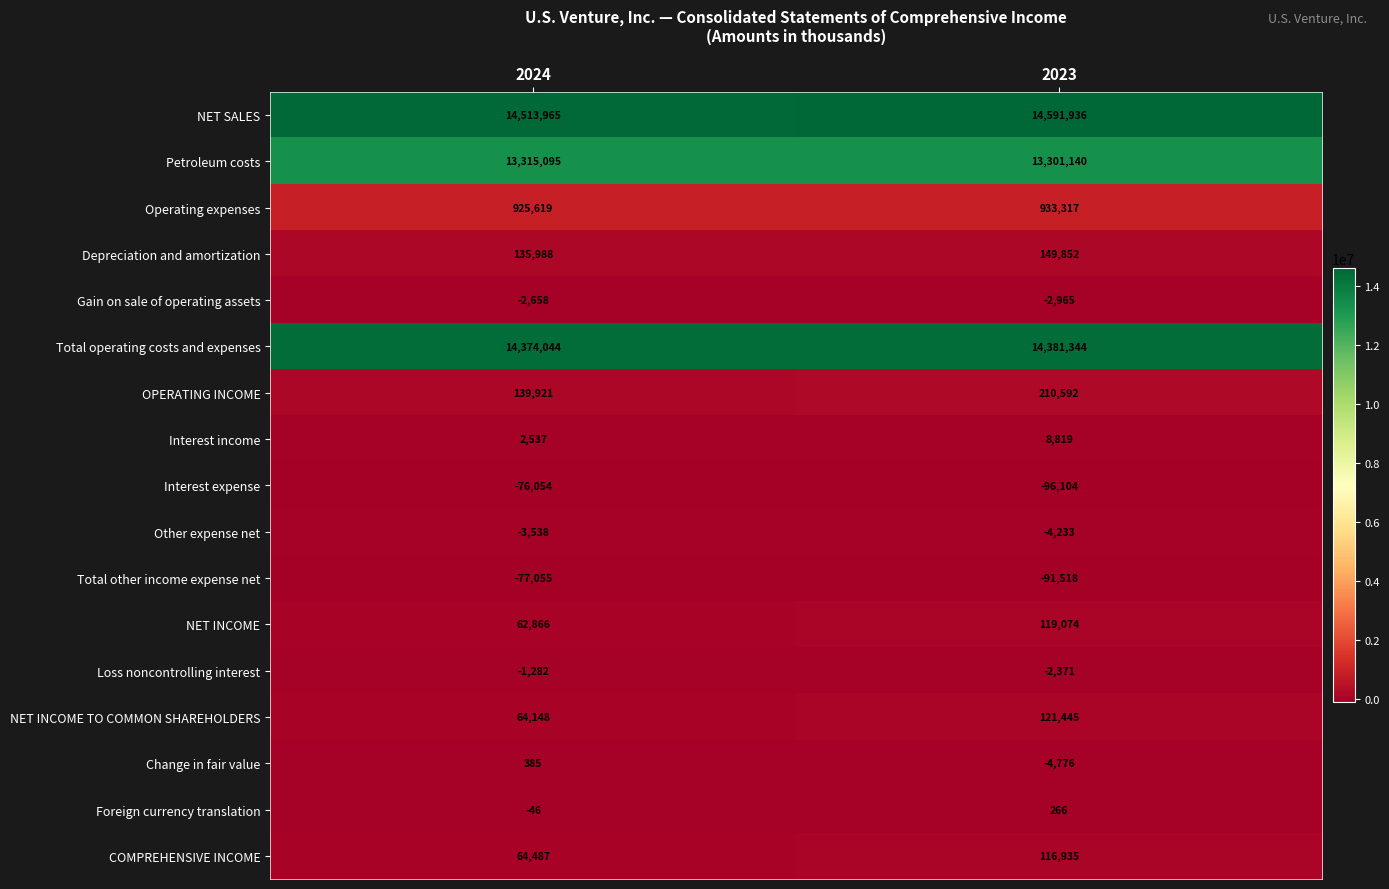

Where is Foreign currency translation nearest to the value 110?

2024